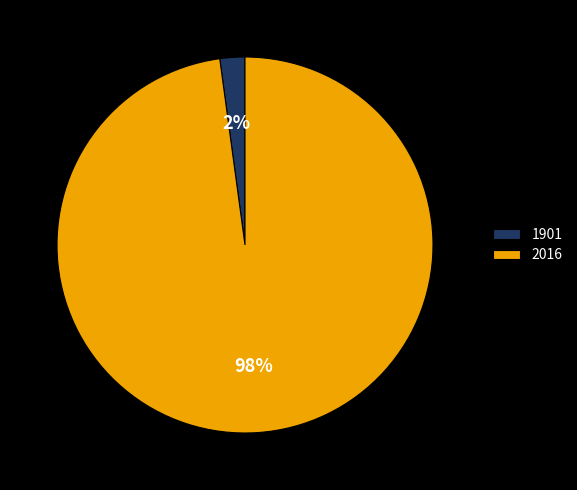

How many segments does this pie chart have?

2